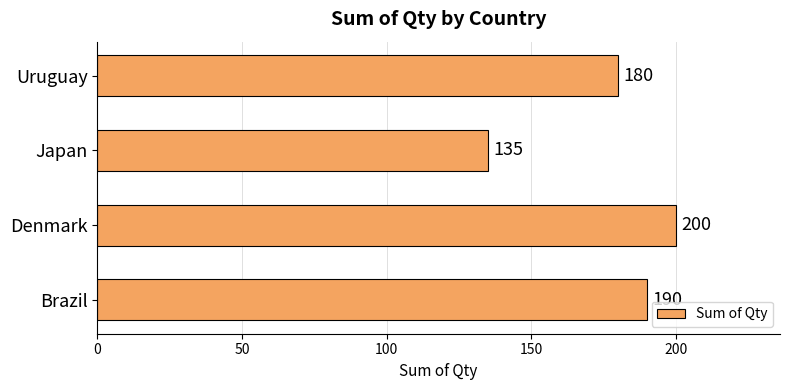

Count the values in the range 180 to 200.

3